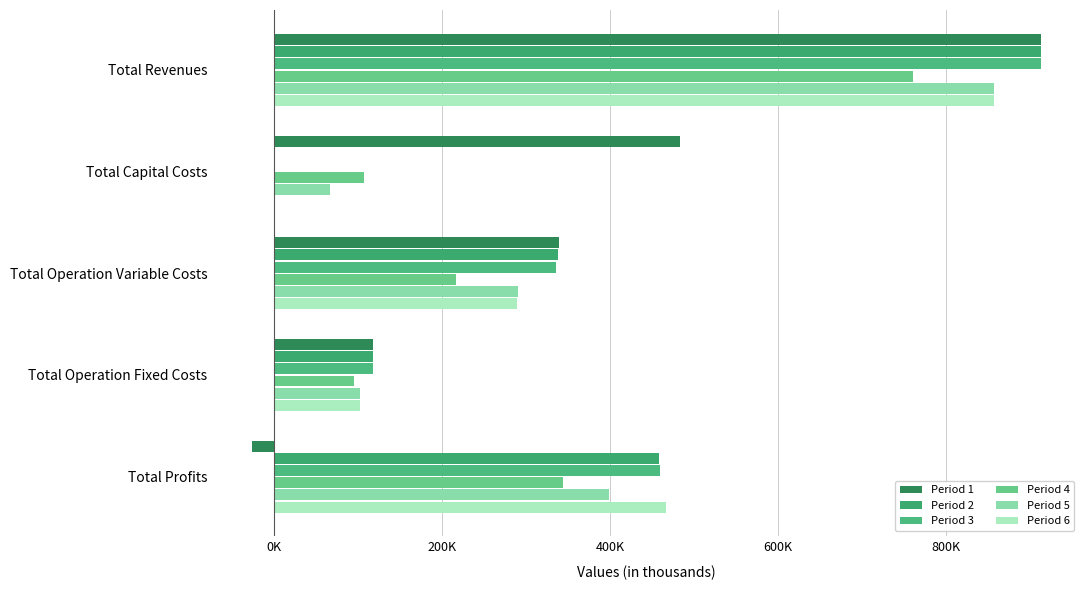

How many negative values does the Period 1 series have?

1